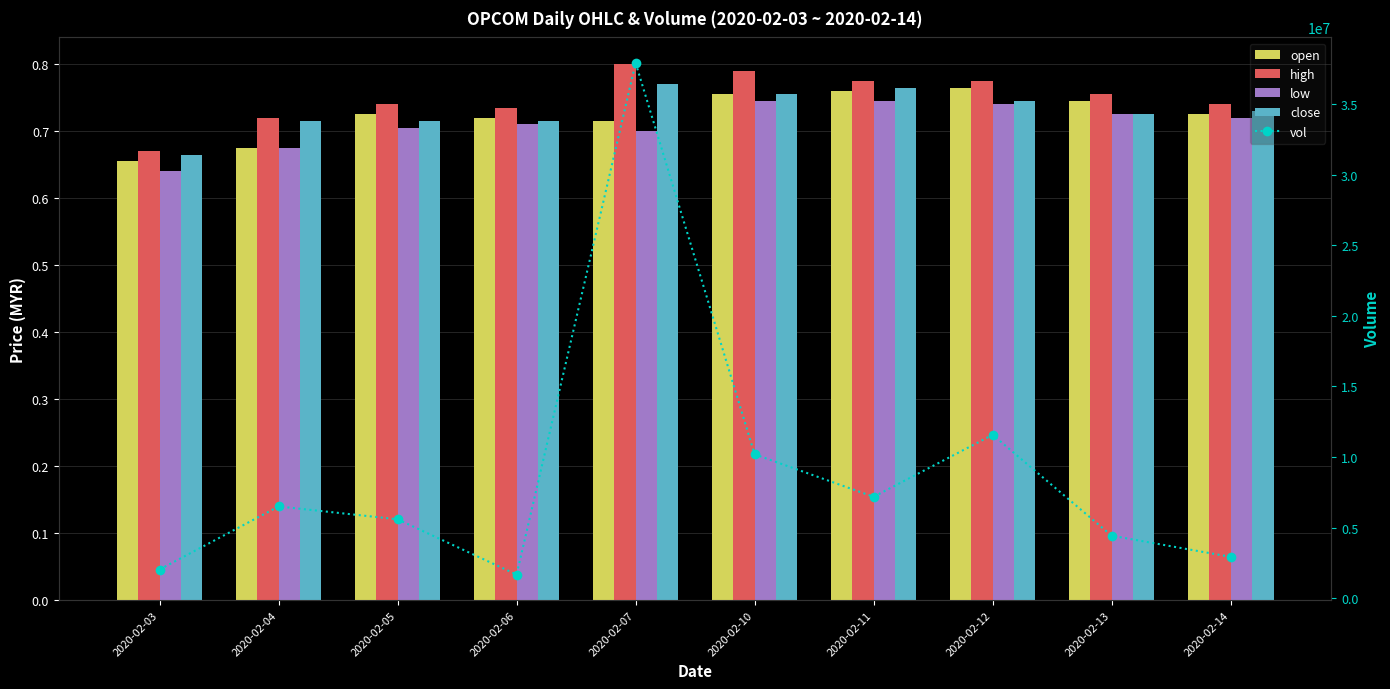

The value of open at 2020-02-13 is 0.7. True or false?

True